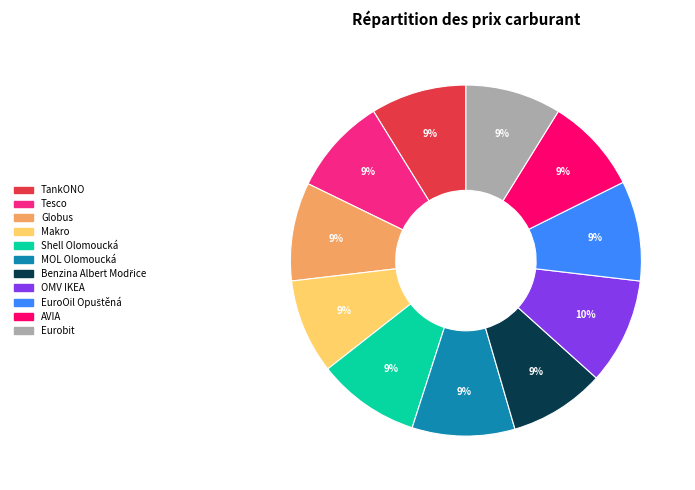

To the nearest percent, what is the average slice percentage?

9%